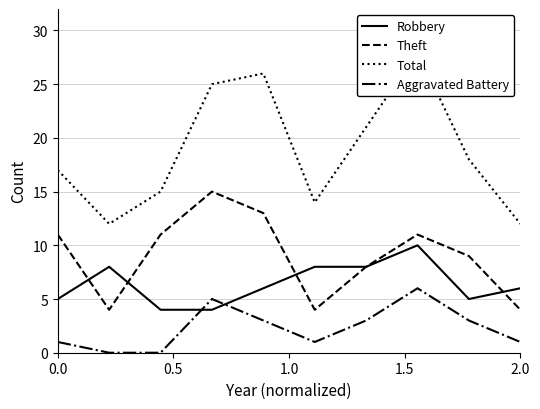

Count the Aggravated Battery values in the range 1 to 3.

6